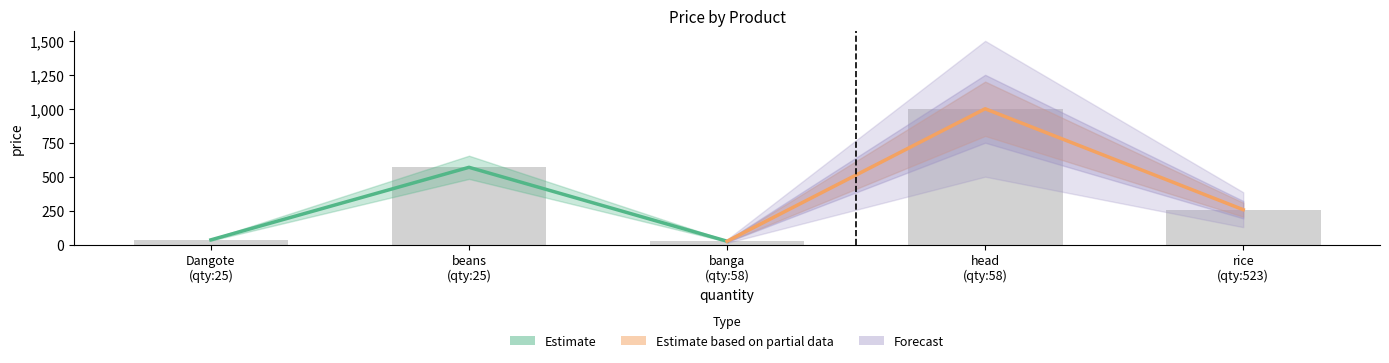

How many bars are there in total?

5